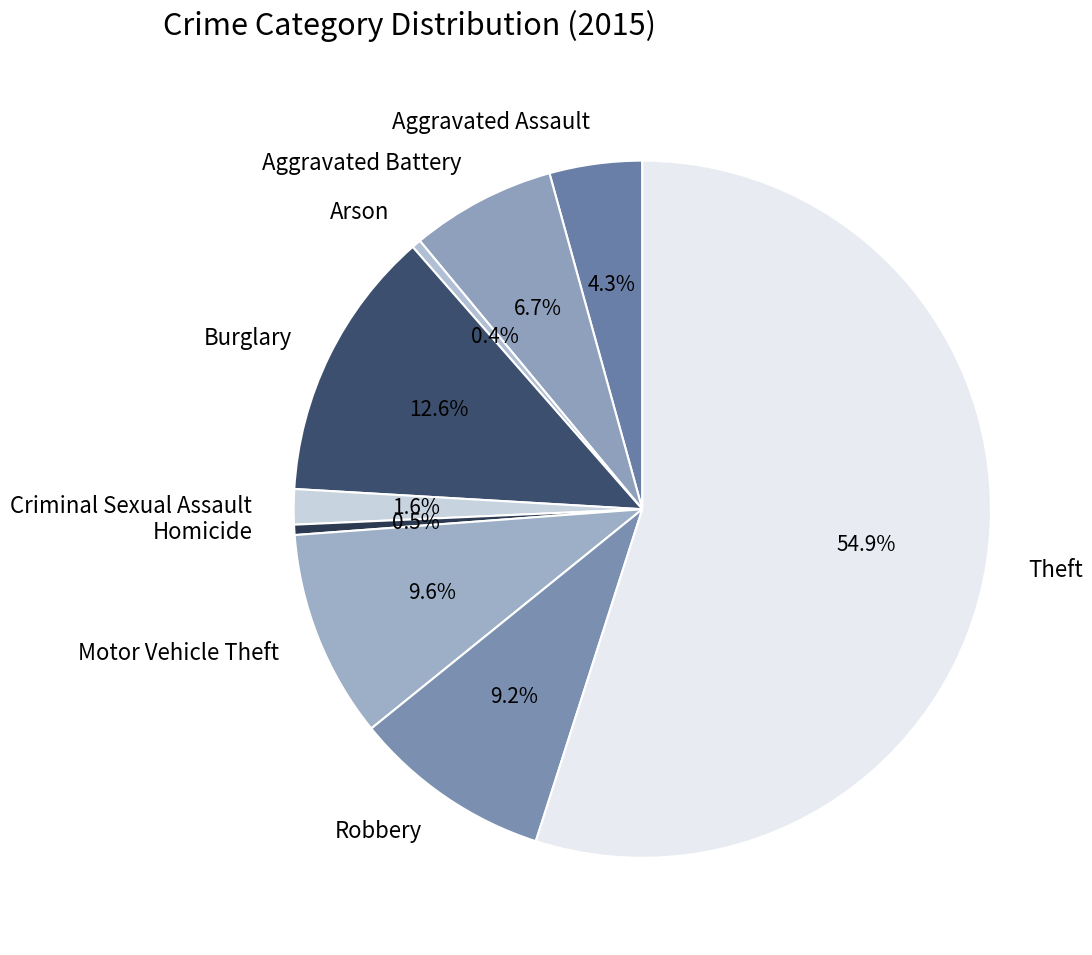

Is Theft the majority of the pie?

Yes